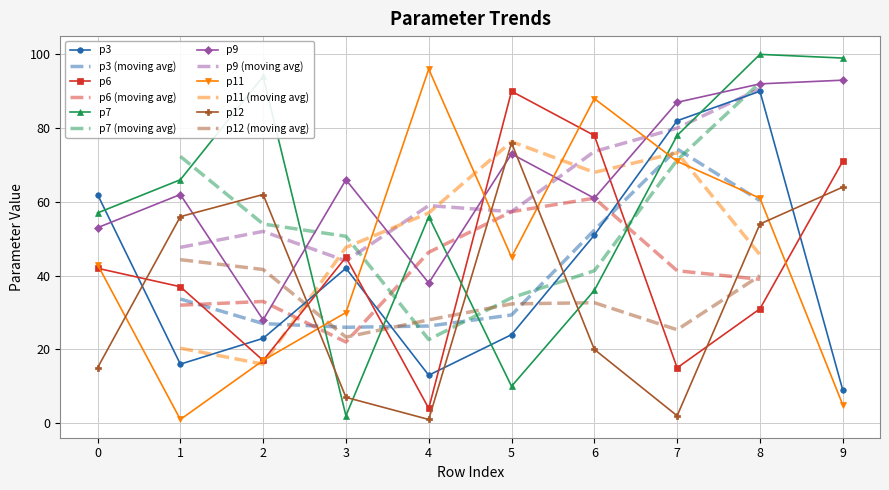

What is the highest value of the p9 series?

93